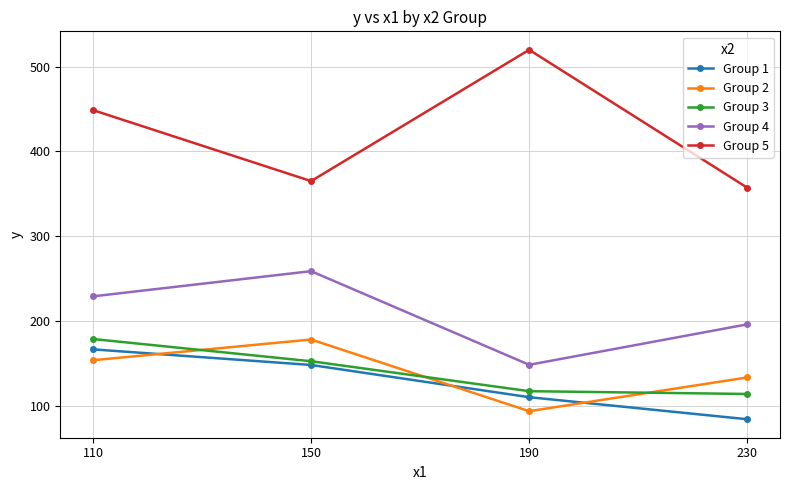

Which series has the largest range (max minus min)?

Group 5